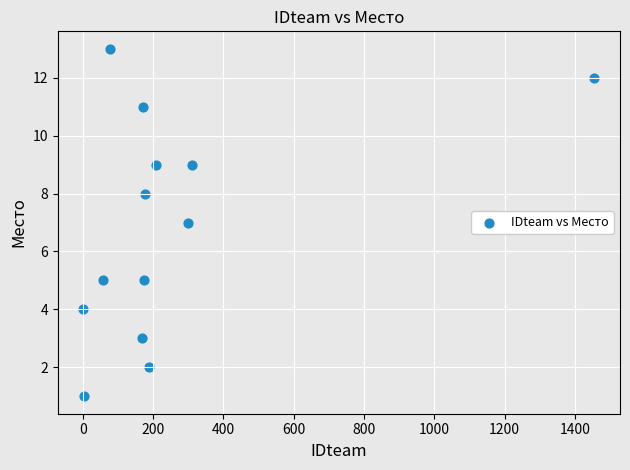

What is the range of X values (max minus min)?

1453